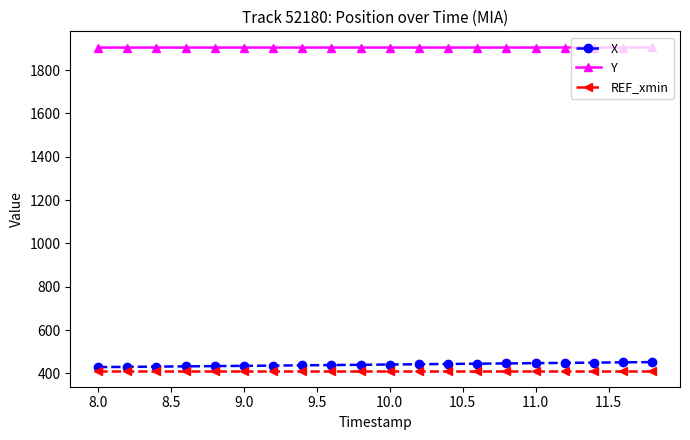

What is the difference between the maximum and second lowest values in the X series?

22.1